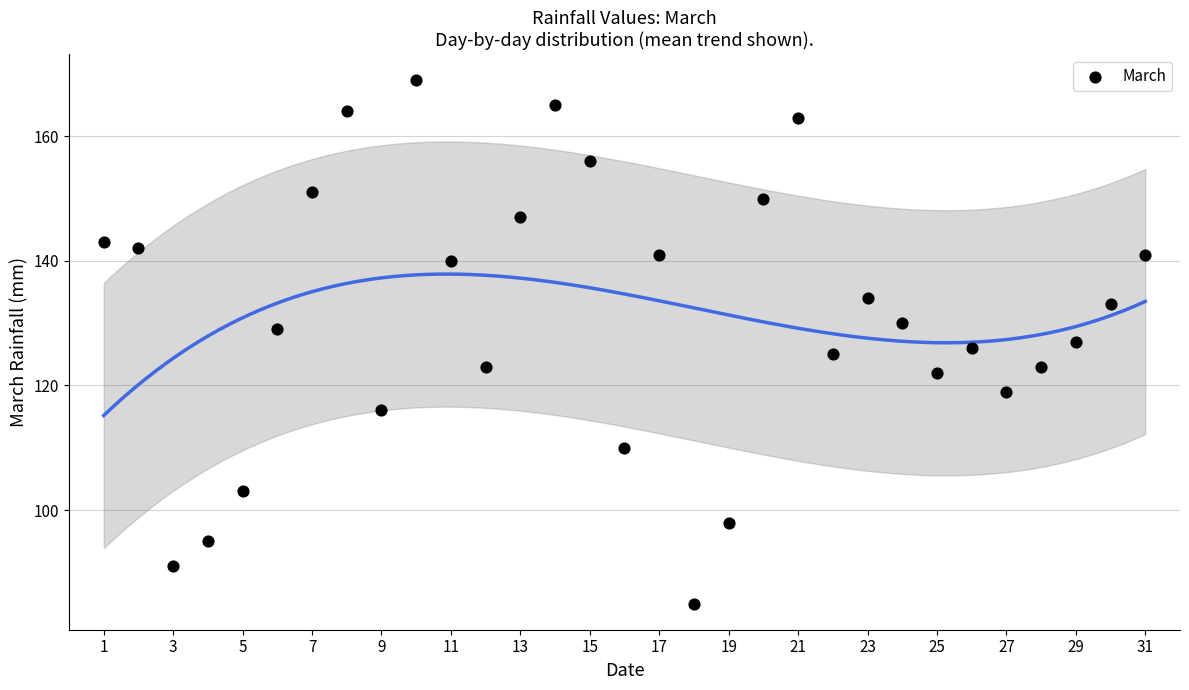

What is the range of X values (max minus min)?

30